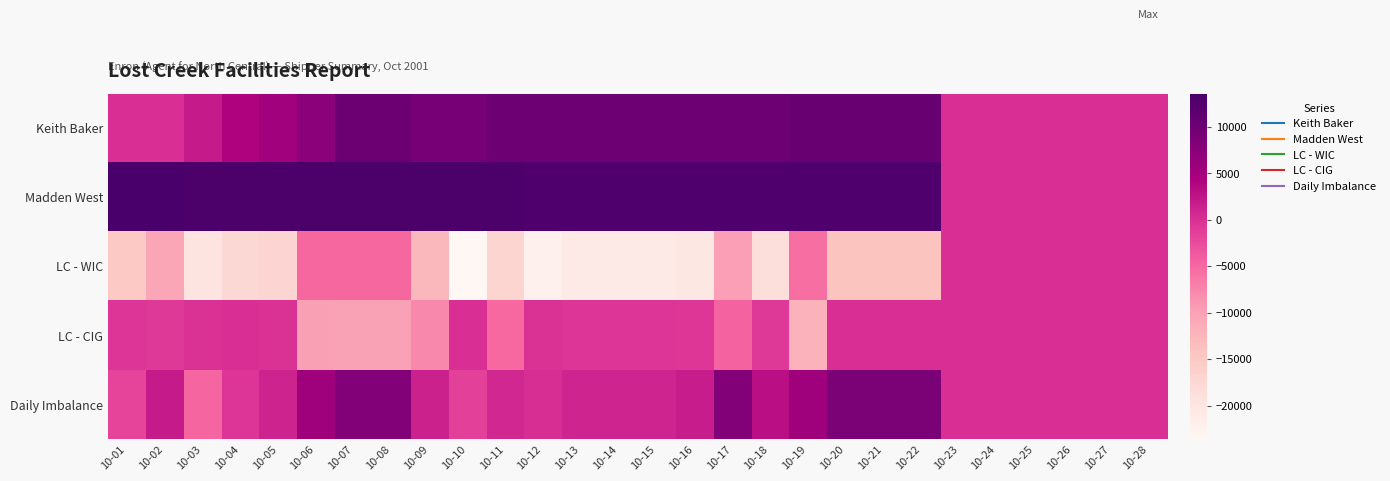

List the series in order of their overall mean, highest first.

Madden West, Keith Baker, Daily Imbalance, LC - CIG, LC - WIC